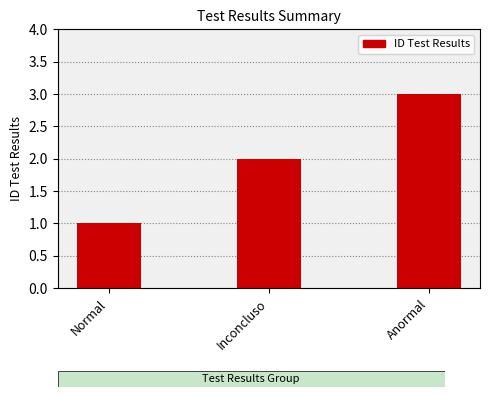

The chart shows a value of 2 at Inconcluso. True or false?

True